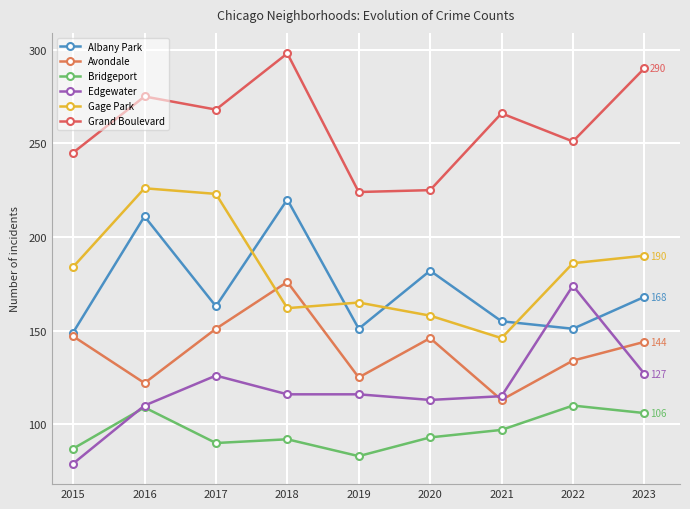

What is the value of the Bridgeport point at the 6th from the left?

93